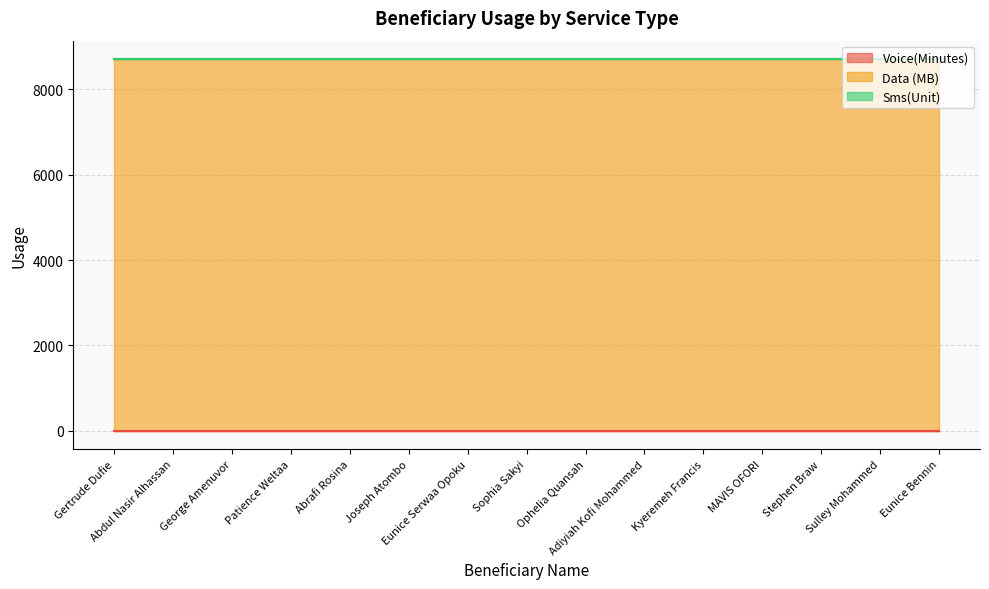

What position from the left is Adiyiah Kofi Mohammed?

10